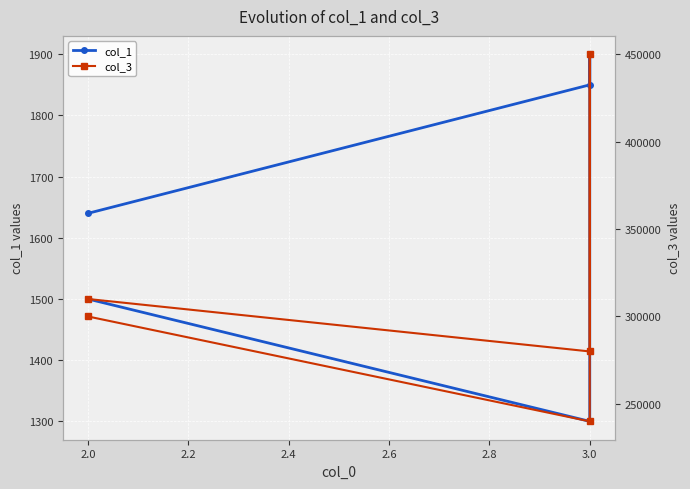

Count the number of categories in the chart.

5